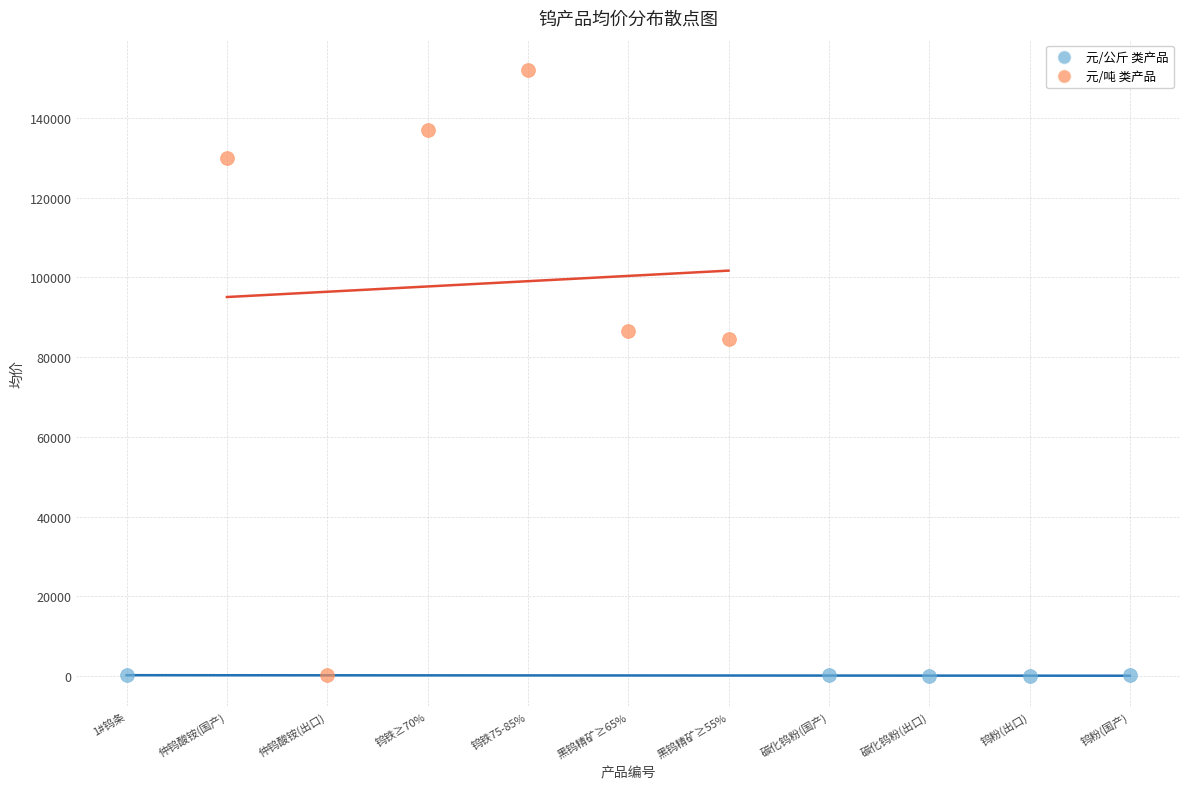

Which series reaches the maximum Y coordinate?

元/吨 类产品